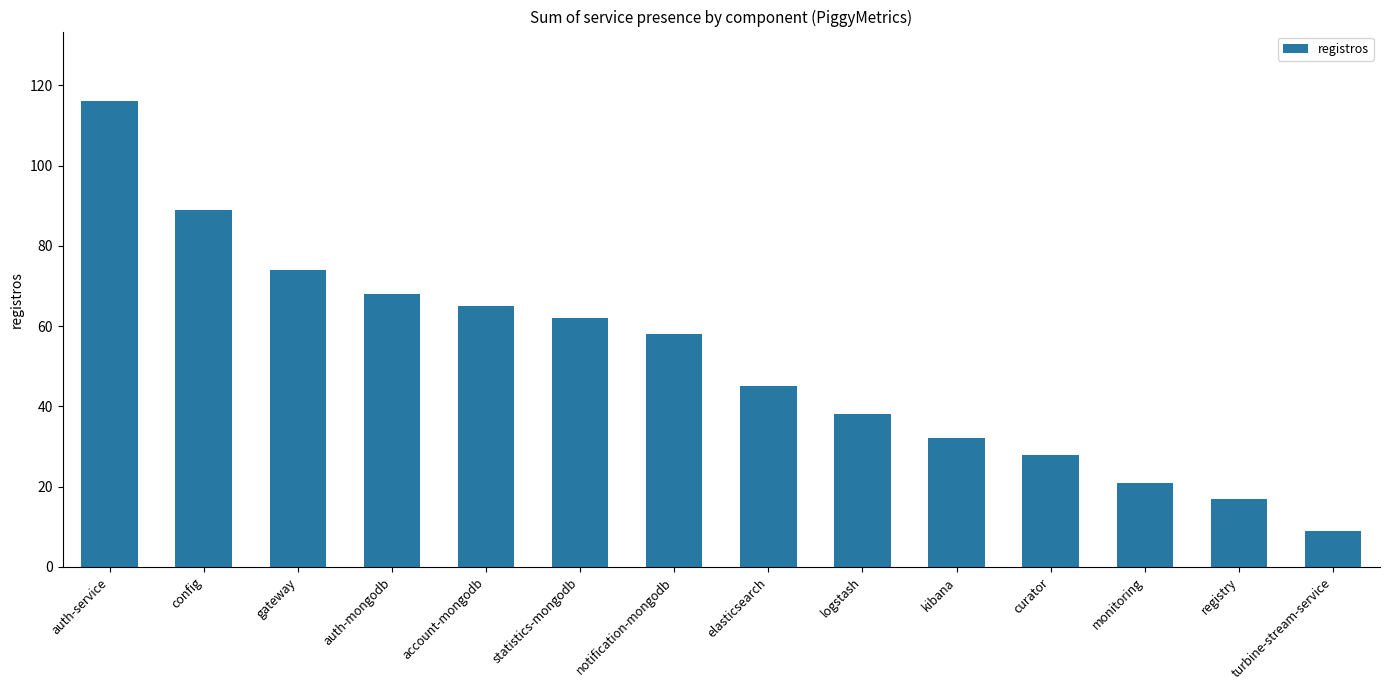

Are the bars grouped side by side (vs. stacked)?

No